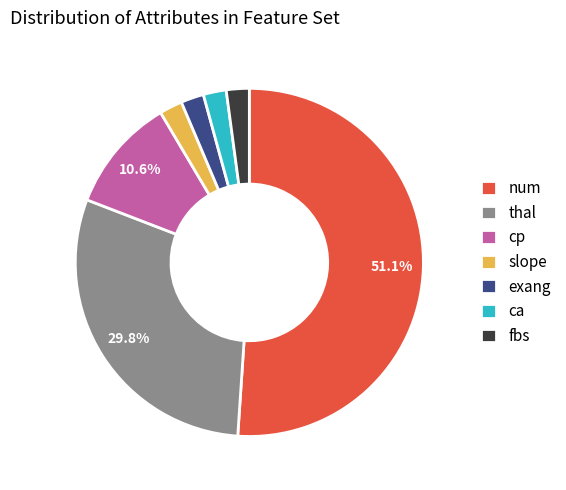

True or false: thal accounts for 1% of the total.

False